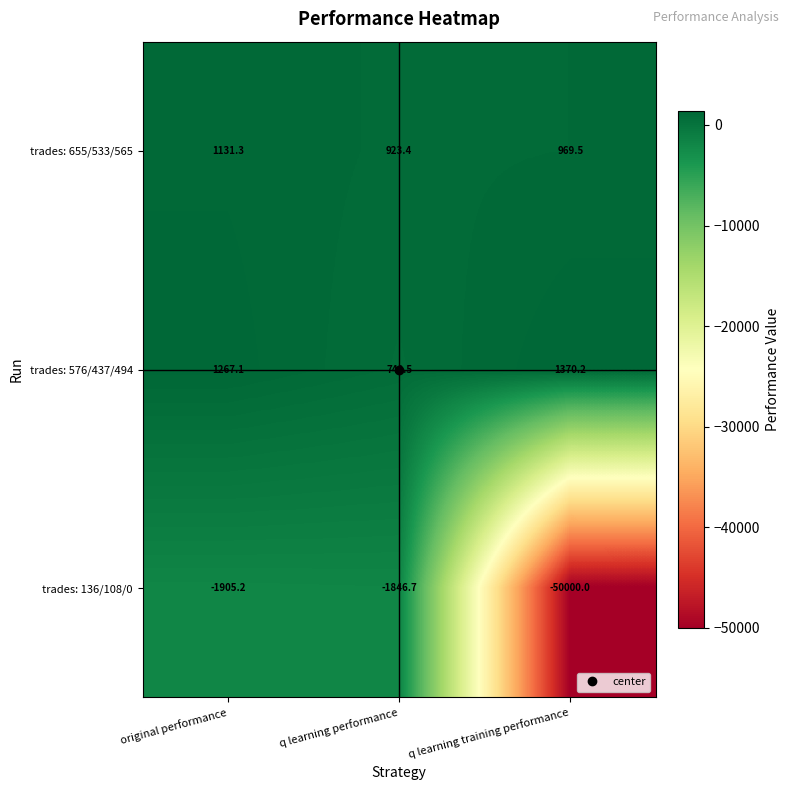

What is the greatest value displayed?

1370.2